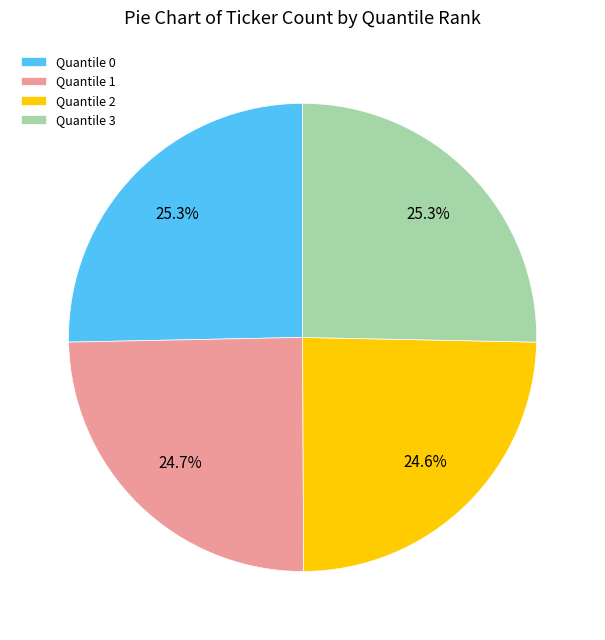

Does Quantile 0 represent more than half of the total?

No